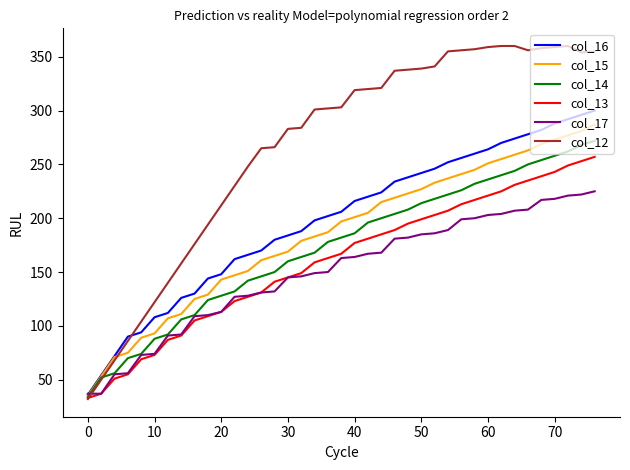

Does the chart display data point markers on the line(s)?

No